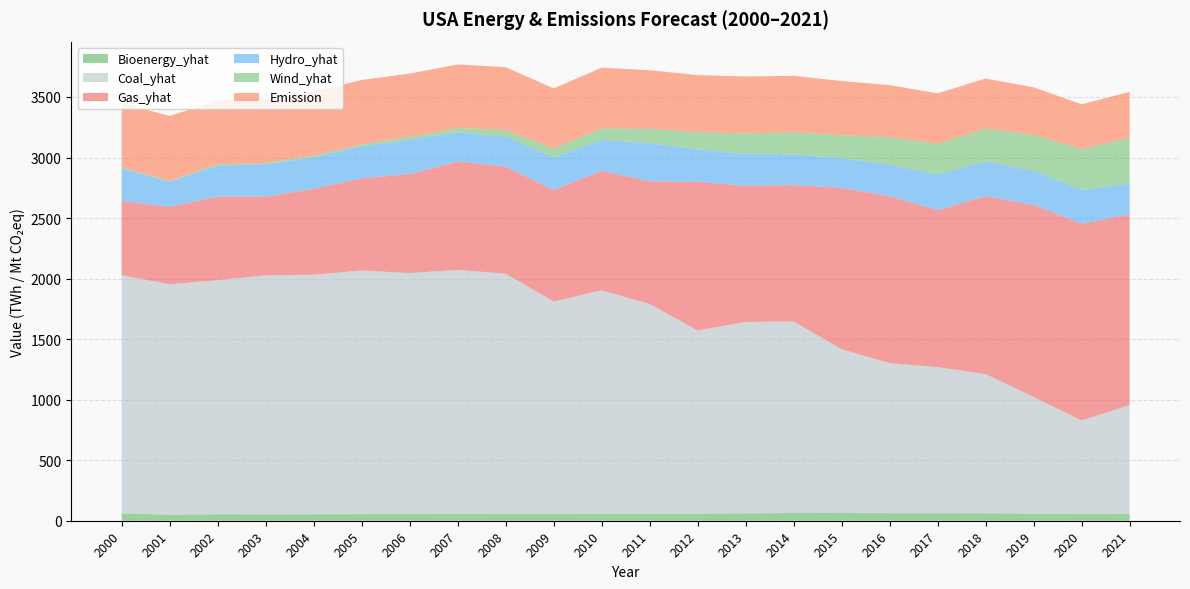

Reading left to right, transcribe all the data shown in this chart.

Bioenergy_yhat: 60.7	49.8	53.7	53.3	53.5	54.3	54.9	55.5	55.0	54.5	56.1	56.7	57.6	60.9	64.0	63.6	62.8	62.7	61.8	57.5	54.7	55.5
Coal_yhat: 1966.3	1904.0	1933.1	1973.7	1978.3	2012.9	1990.5	2016.5	1985.8	1755.9	1847.3	1733.4	1514.0	1581.1	1581.7	1352.4	1239.2	1205.8	1149.5	965.0	773.4	898.7
Gas_yhat: 615.0	639.1	691.0	649.9	710.1	761.0	816.4	896.6	883.0	921.0	987.7	1013.7	1225.9	1124.8	1126.6	1333.5	1378.3	1296.4	1469.1	1585.8	1624.2	1575.2
Hydro_yhat: 270.0	208.1	255.6	267.3	259.9	263.8	282.7	240.6	248.5	268.8	254.7	312.9	271.3	263.9	253.2	244.0	261.1	293.8	286.6	282.6	279.9	255.1
Wind_yhat: 5.6	6.7	10.3	11.2	14.1	17.8	26.6	34.5	55.4	73.9	94.7	120.2	140.8	167.8	181.7	190.7	227.0	254.3	272.7	295.9	337.9	379.8
Emission: 532.6	535.5	527.0	532.3	529.1	530.8	522.2	525.2	518.7	496.5	501.6	484.4	470.8	470.9	467.6	448.0	429.8	417.1	412.3	393.0	369.6	378.6